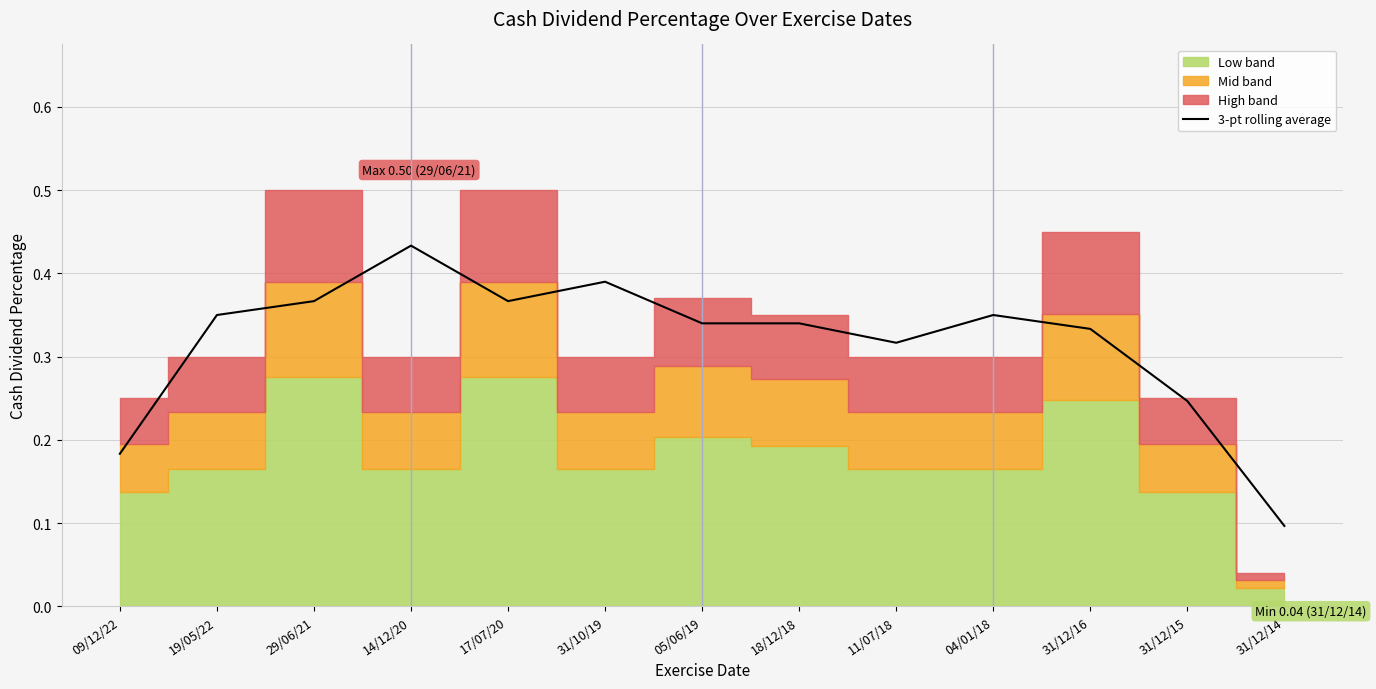

The 3-pt rolling average series shows 0.6 at 31/12/16. True or false?

False